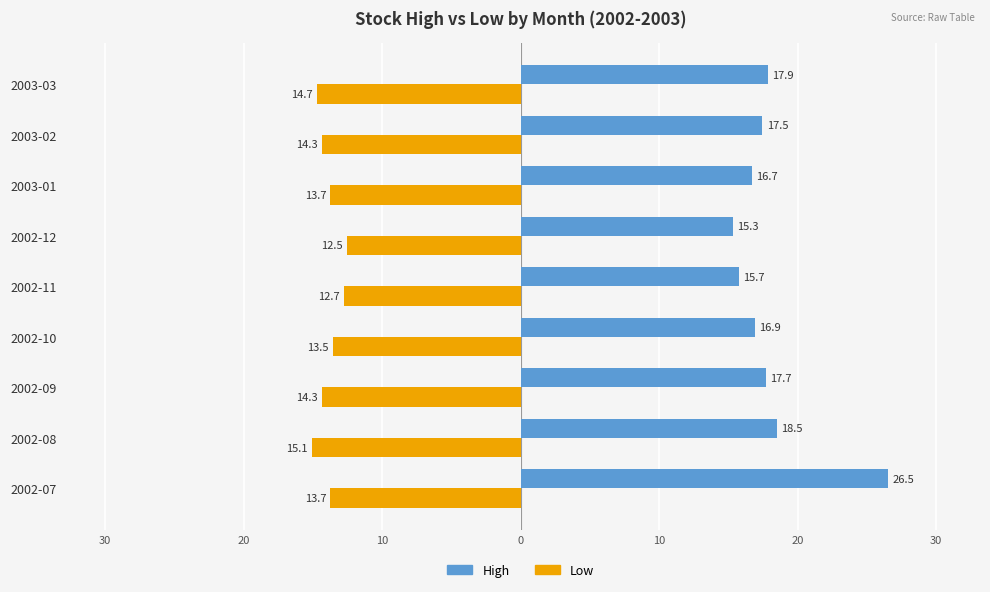

What are all the series names shown in the legend?

High, Low